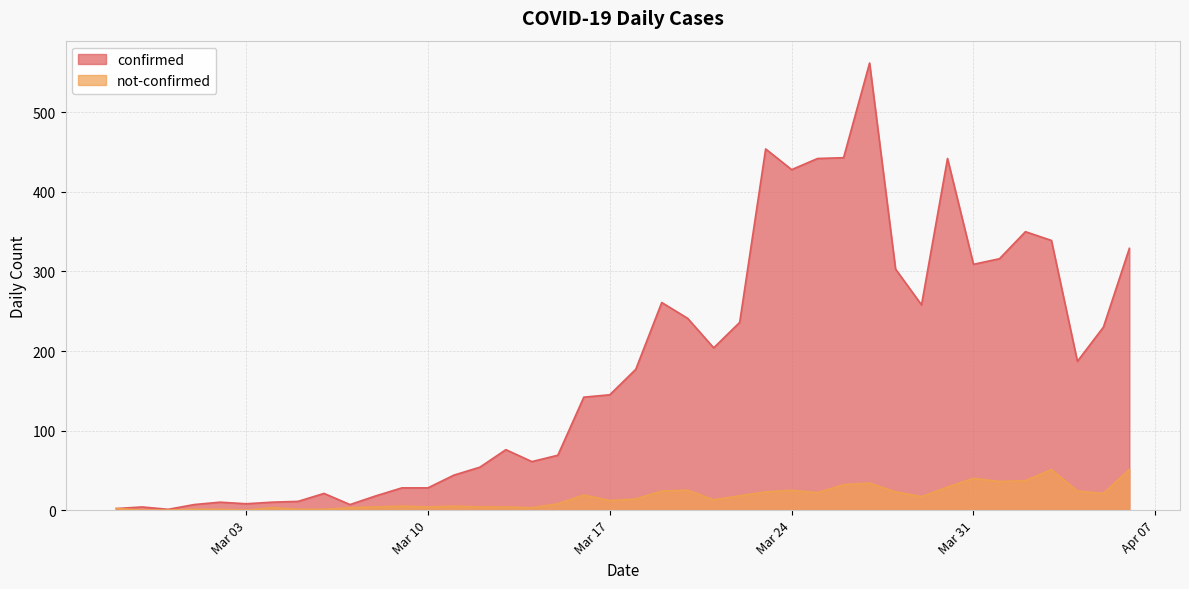

The value of confirmed at 2020-02-28 is 7. True or false?

False